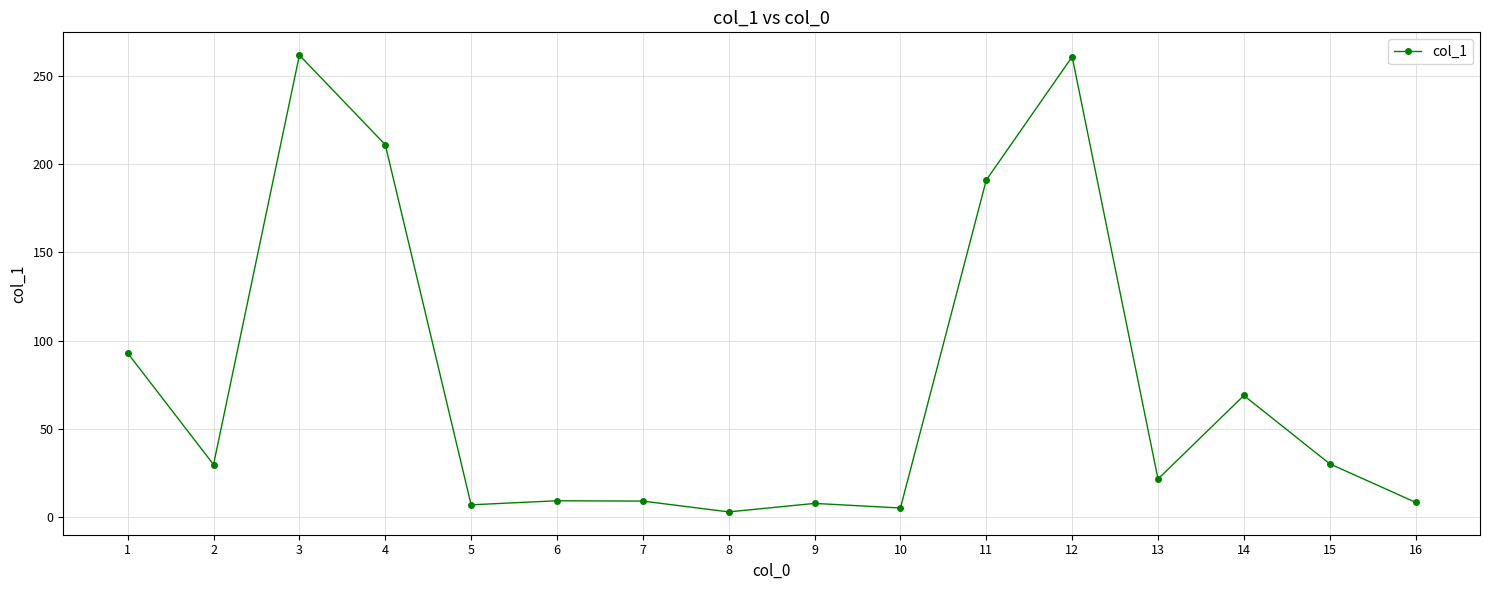

What is the difference between the maximum and minimum values?

258.6